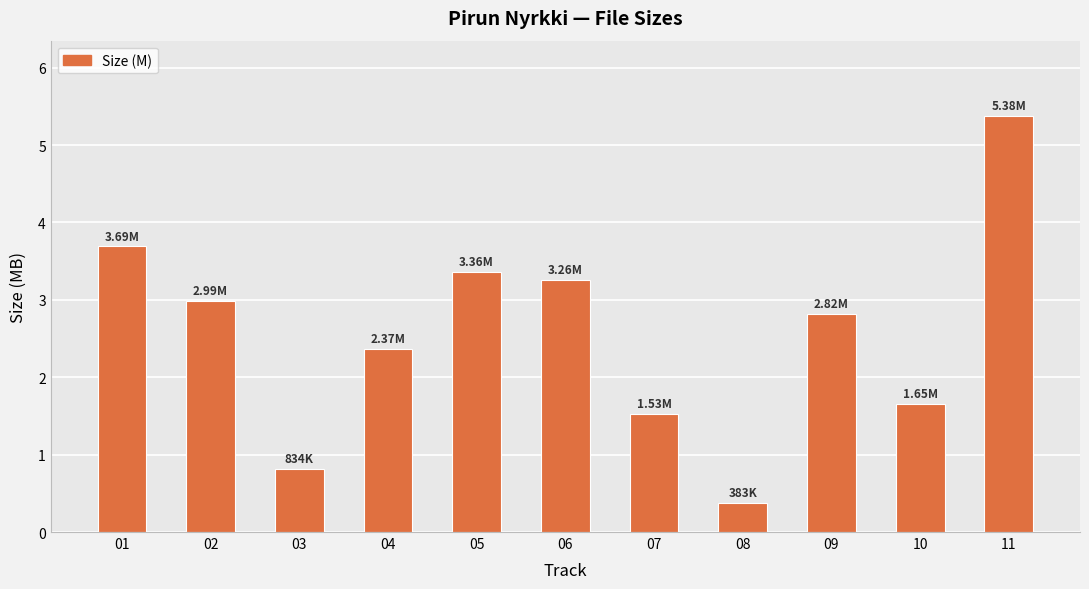

What is the average value?

2.6